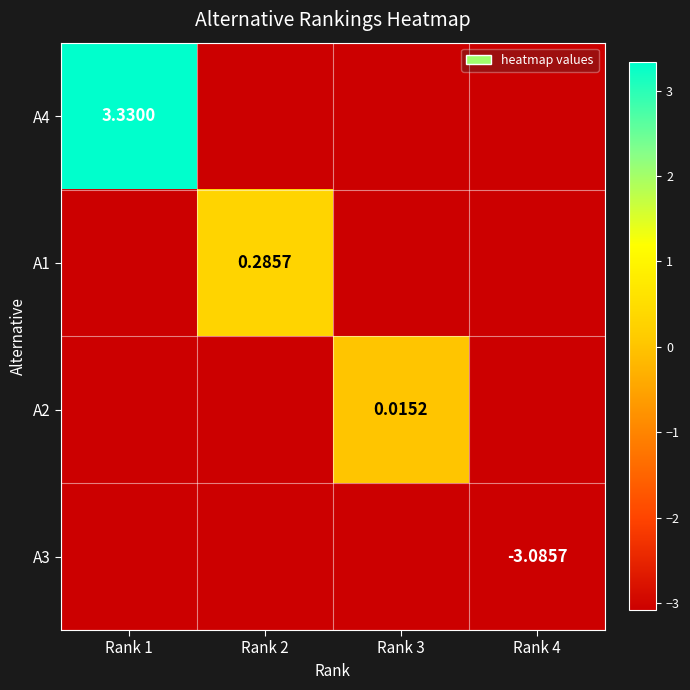

Is the value of A1 at Rank 3 greater than the value of A4 at Rank 1?

No